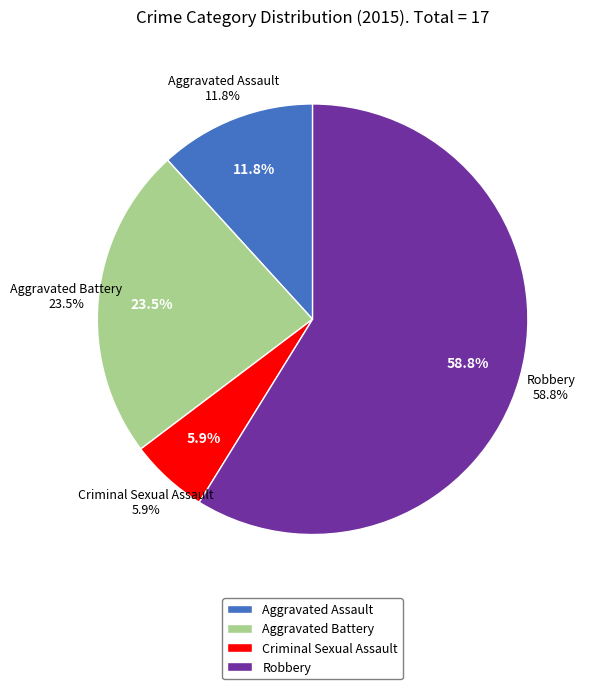

Does any single category account for the majority?

Yes